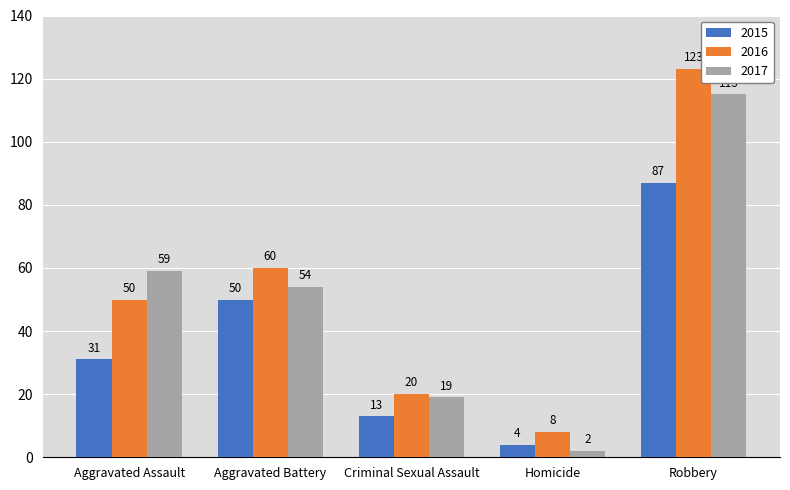

True or false: 2017 has a value of 12 at Aggravated Assault.

False